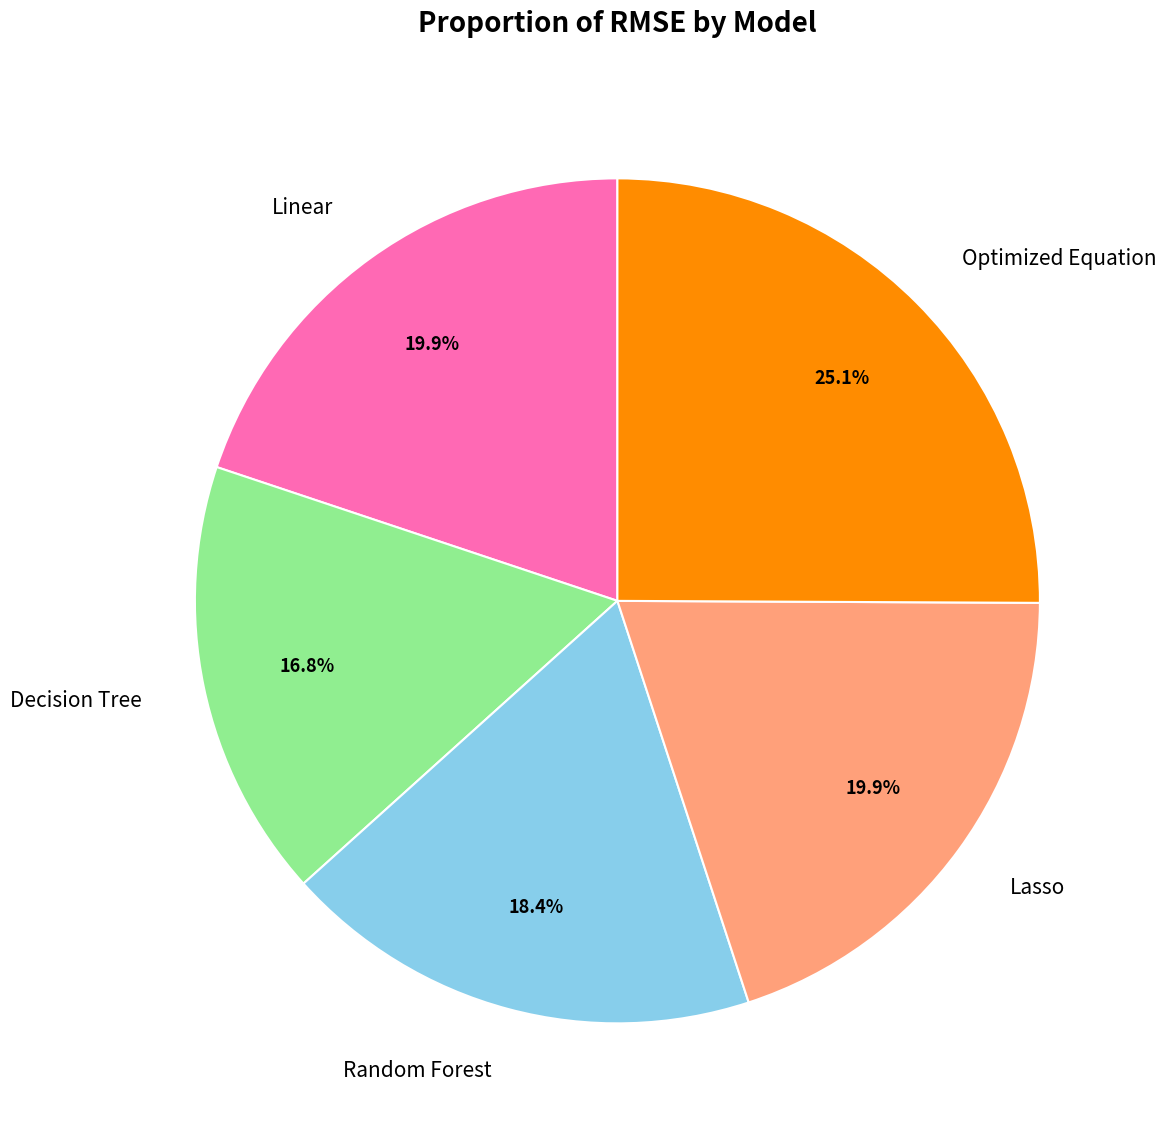

How many slices are in this pie chart?

5